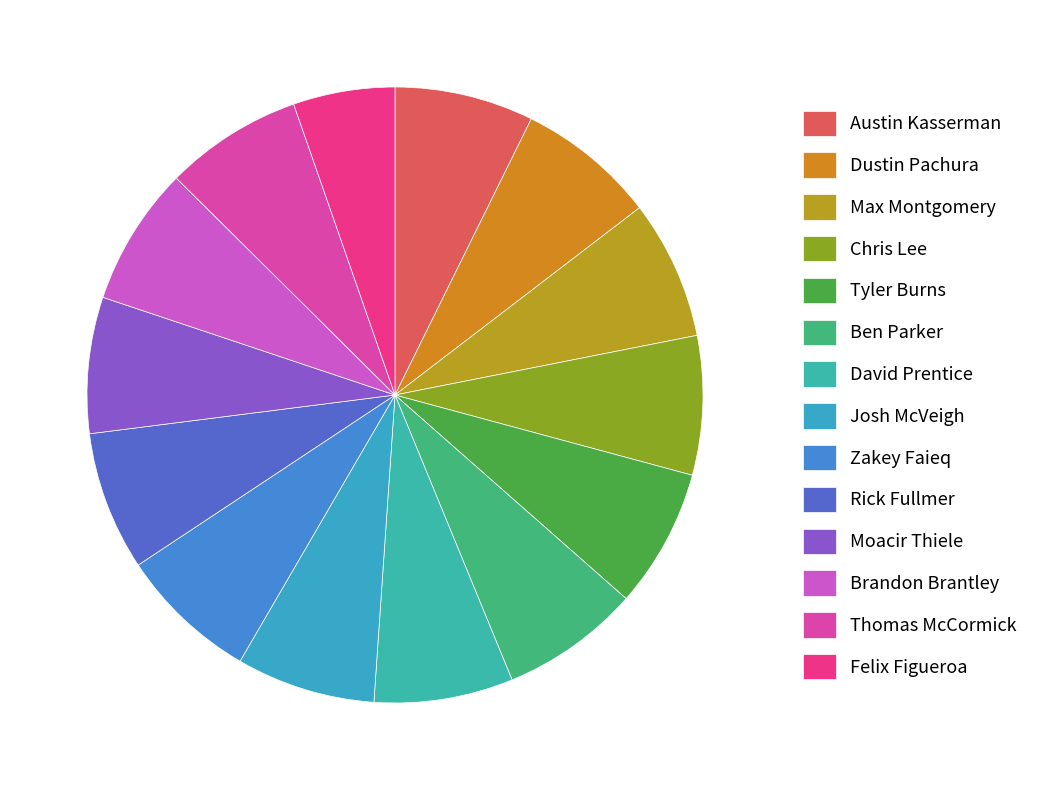

Rank the categories by value from lowest to highest.

Felix Figueroa, Moacir Thiele, Thomas McCormick, Austin Kasserman, Dustin Pachura, Max Montgomery, Chris Lee, Tyler Burns, Ben Parker, David Prentice, Josh McVeigh, Zakey Faieq, Rick Fullmer, Brandon Brantley